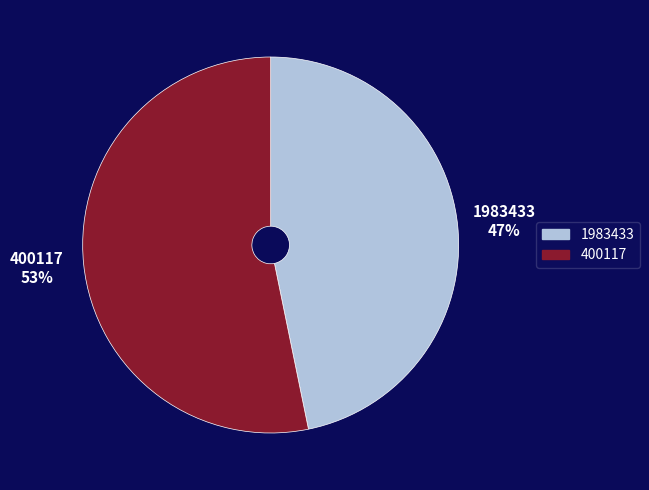

Which category accounts for the majority?

400117